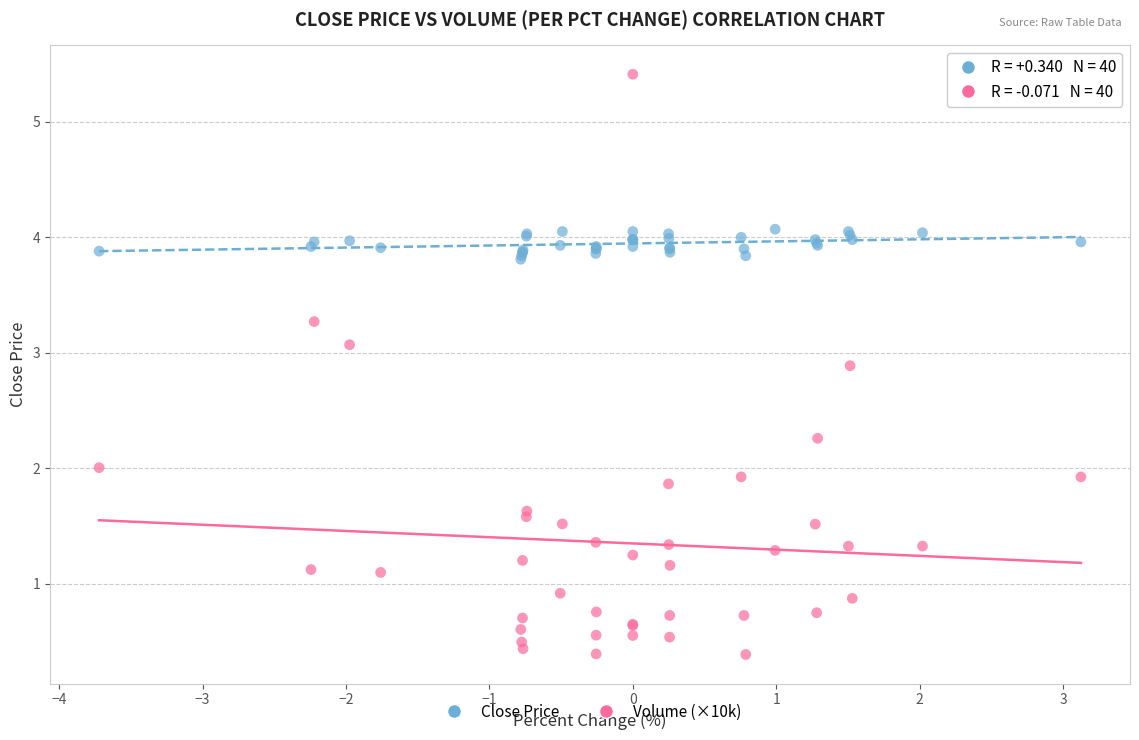

Which series has the widest spread of Y values?

Volume (×10k)